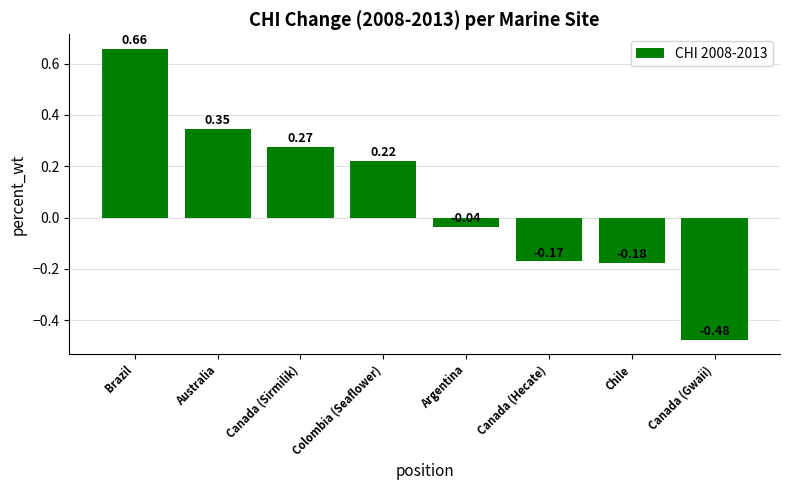

At which label is the value closest to 0?

Argentina